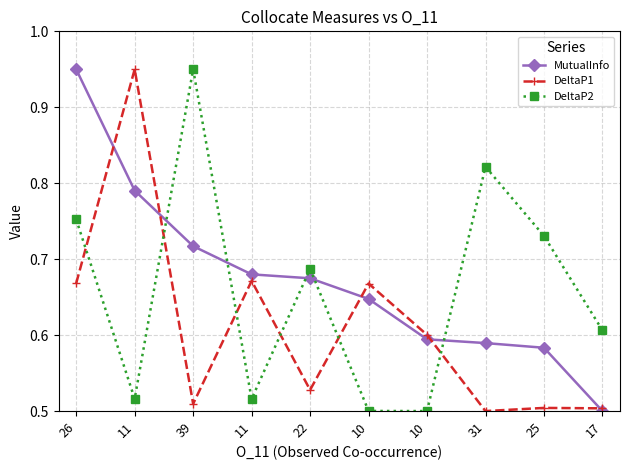

Between which two adjacent categories do MutualInfo and DeltaP2 first intersect?

11 and 39